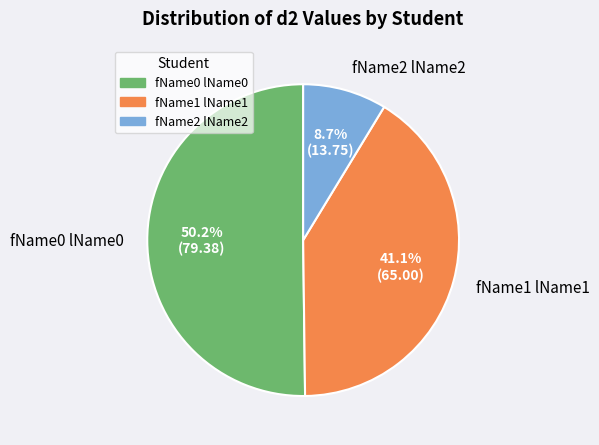

How many segments does this pie chart have?

3